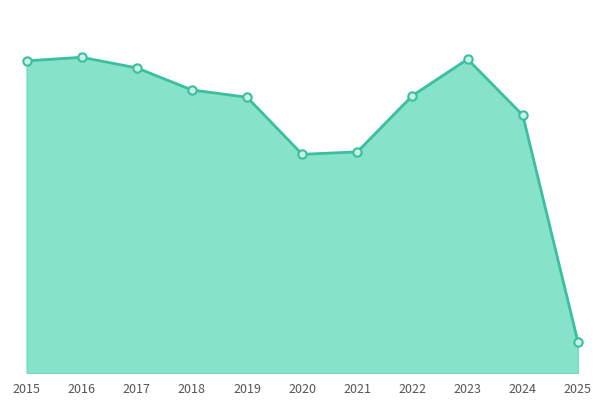

Reading left to right, transcribe all the data shown in this chart.

2015=2650	2016=2680	2017=2590	2018=2403	2019=2341	2020=1857	2021=1878	2022=2355	2023=2664	2024=2189	2025=267